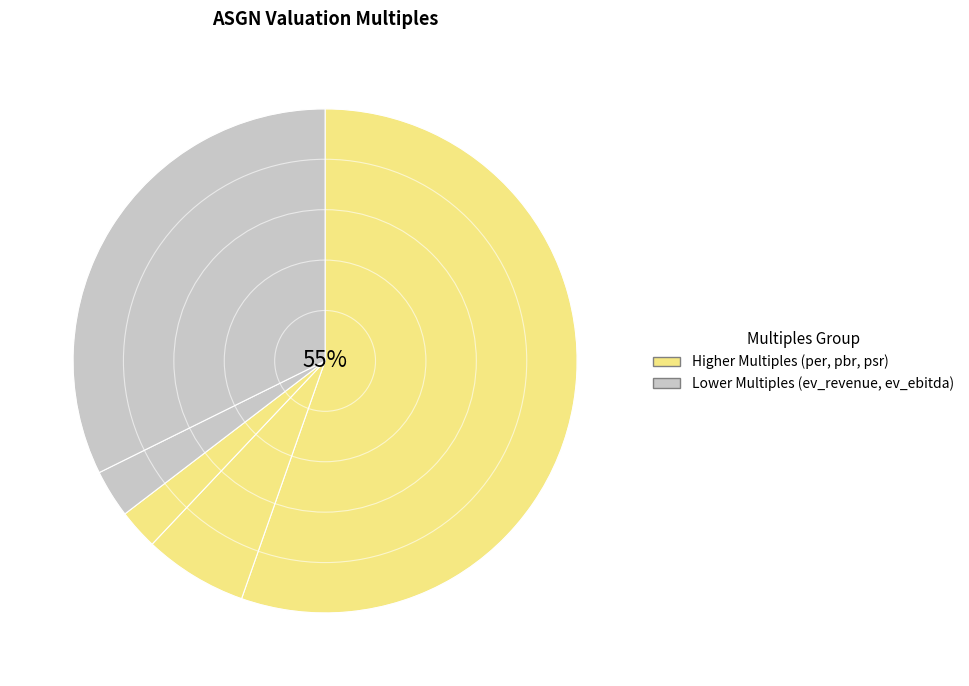

How many segments does this pie chart have?

5